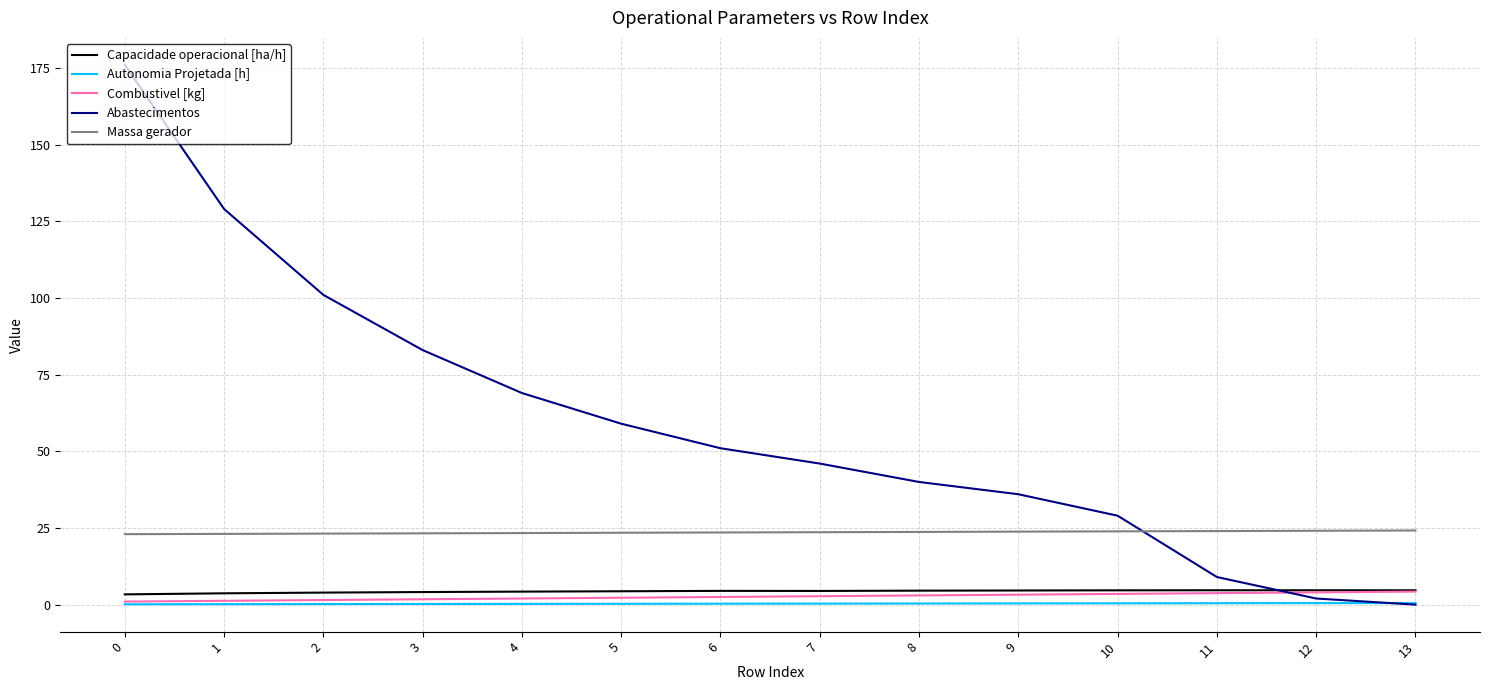

True or false: Massa gerador and Combustivel [kg] cross at least once.

False